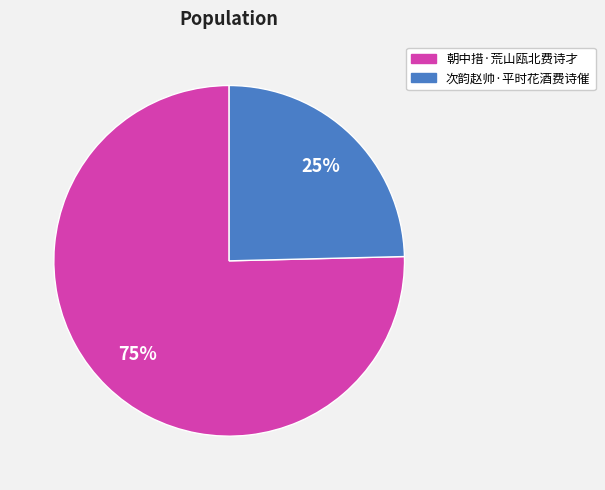

Between 次韵赵帅·平时花酒费诗催 and 朝中措·荒山瓯北费诗才, which is larger?

朝中措·荒山瓯北费诗才